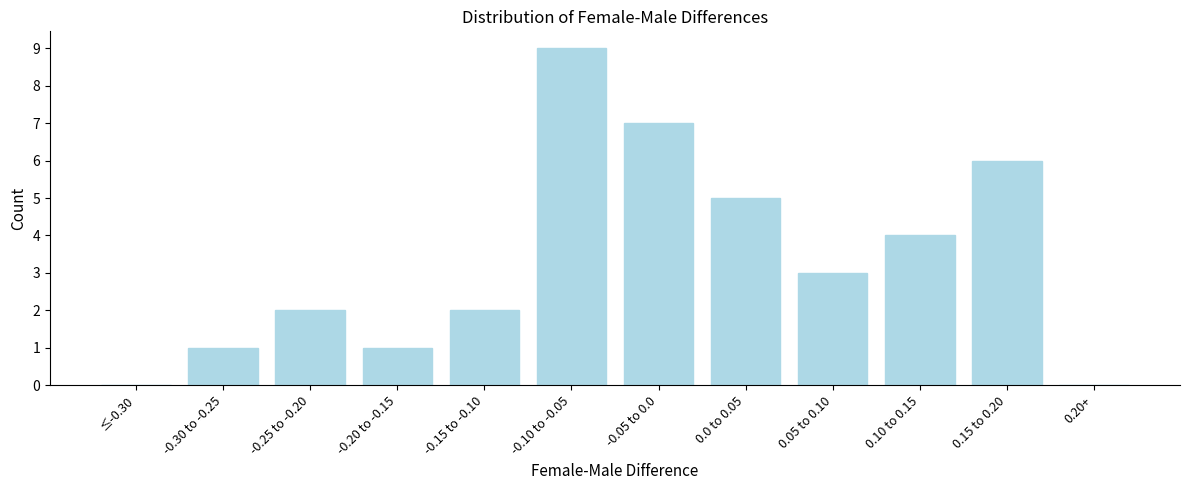

Reading left to right, list all the values displayed in this chart.

≤-0.30=0	-0.30 to -0.25=1	-0.25 to -0.20=2	-0.20 to -0.15=1	-0.15 to -0.10=2	-0.10 to -0.05=9	-0.05 to 0.0=7	0.0 to 0.05=5	0.05 to 0.10=3	0.10 to 0.15=4	0.15 to 0.20=6	0.20+=0